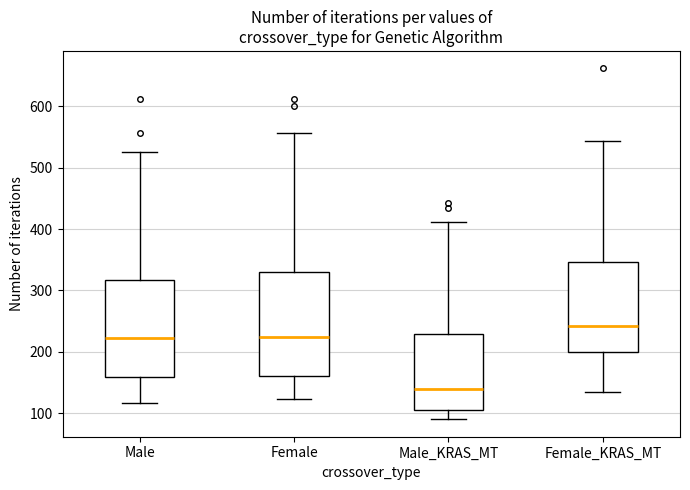

Reading left to right, transcribe this box plot: for each box, give where its median line is, the range the box spans, and where its two whiskers end, as read against the y-axis. The values are not printed on the chart, so give them approximately, as read against the axis.

Male: median 220, box 160 to 320, whiskers 120 to 530
Female: median 220, box 160 to 330, whiskers 120 to 560
Male_KRAS_MT: median 140, box 110 to 230, whiskers 90 to 410
Female_KRAS_MT: median 240, box 200 to 350, whiskers 140 to 540